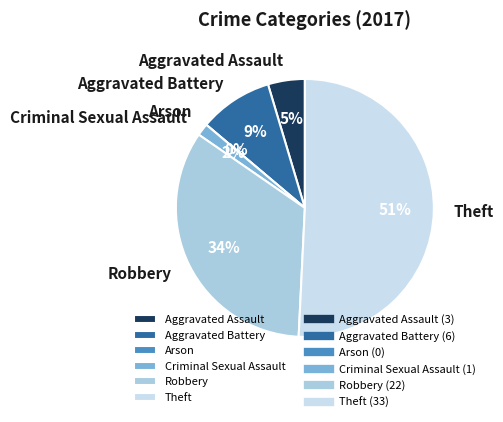

How much of the chart is everything except Aggravated Battery?

90.8%